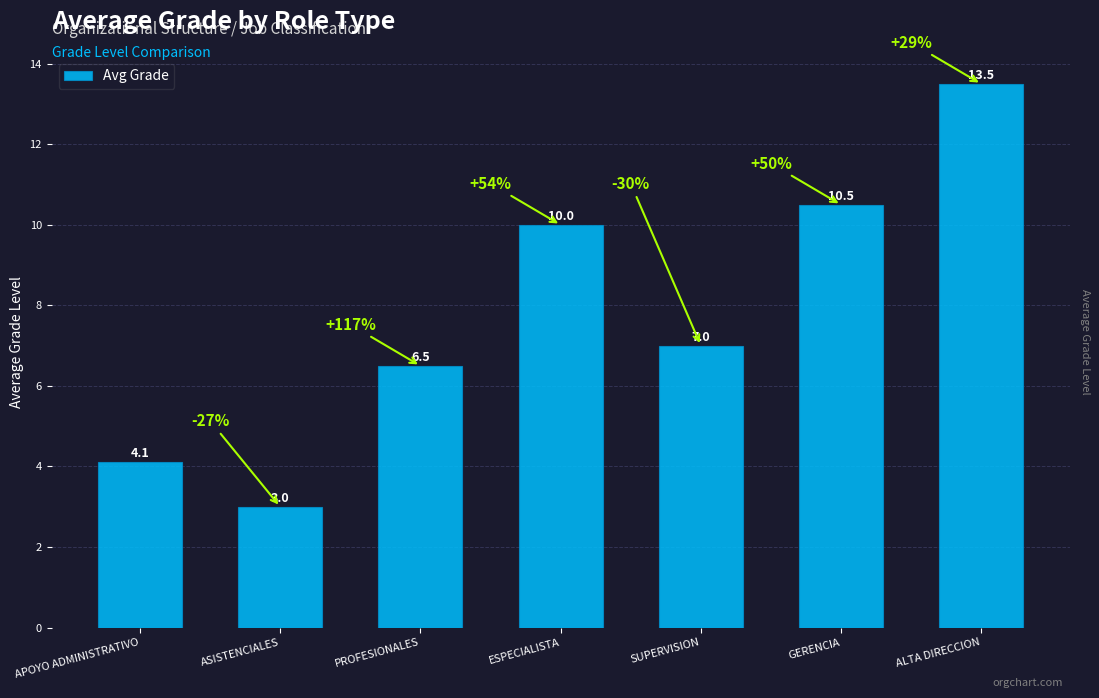

How many data points are less than 7?

3